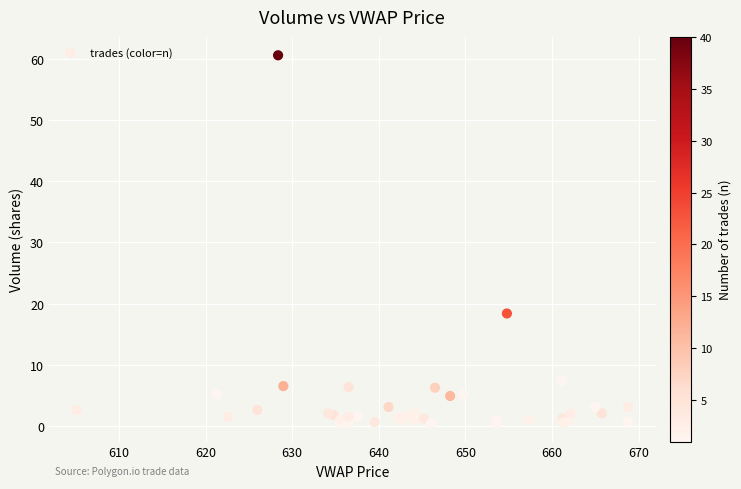

What Y value in the scatter plot is closest to 30?

18.4